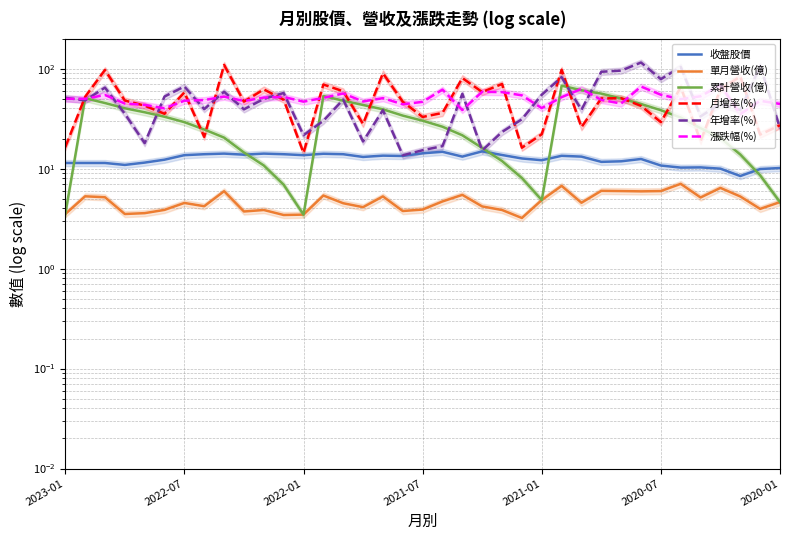

What is the difference between the maximum and minimum values in the 累計營收(億) series?

64.2